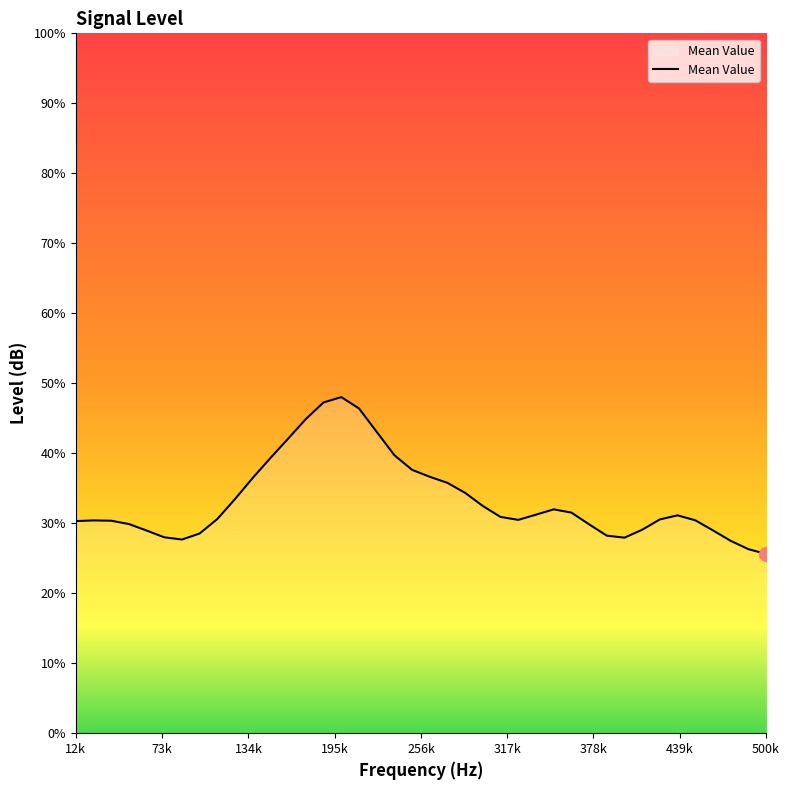

True or false: the data shows -46.6 at 26.

False